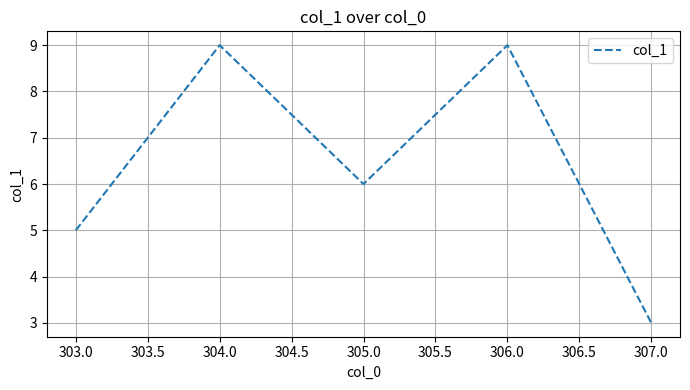

True or false: the data shows 13 at 306.0.

False